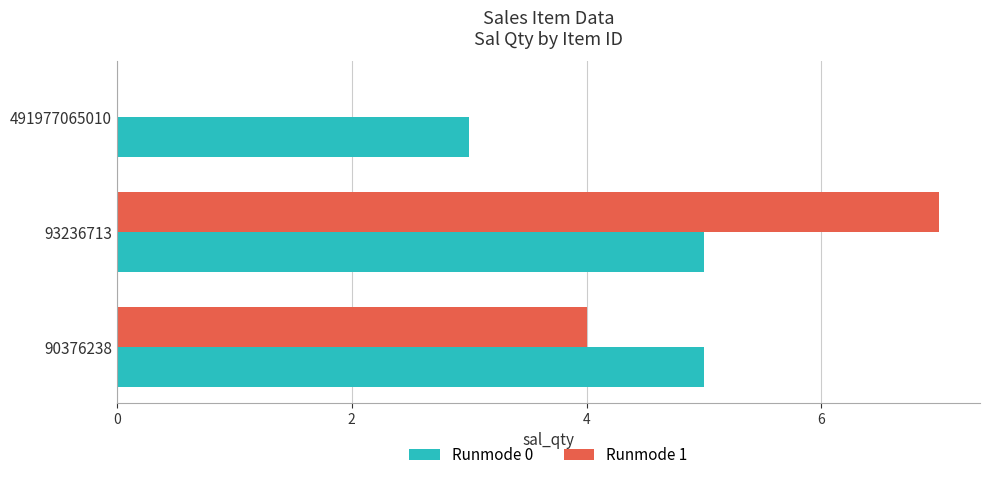

Between 93236713 and 491977065010, which series saw the biggest shift?

Runmode 1